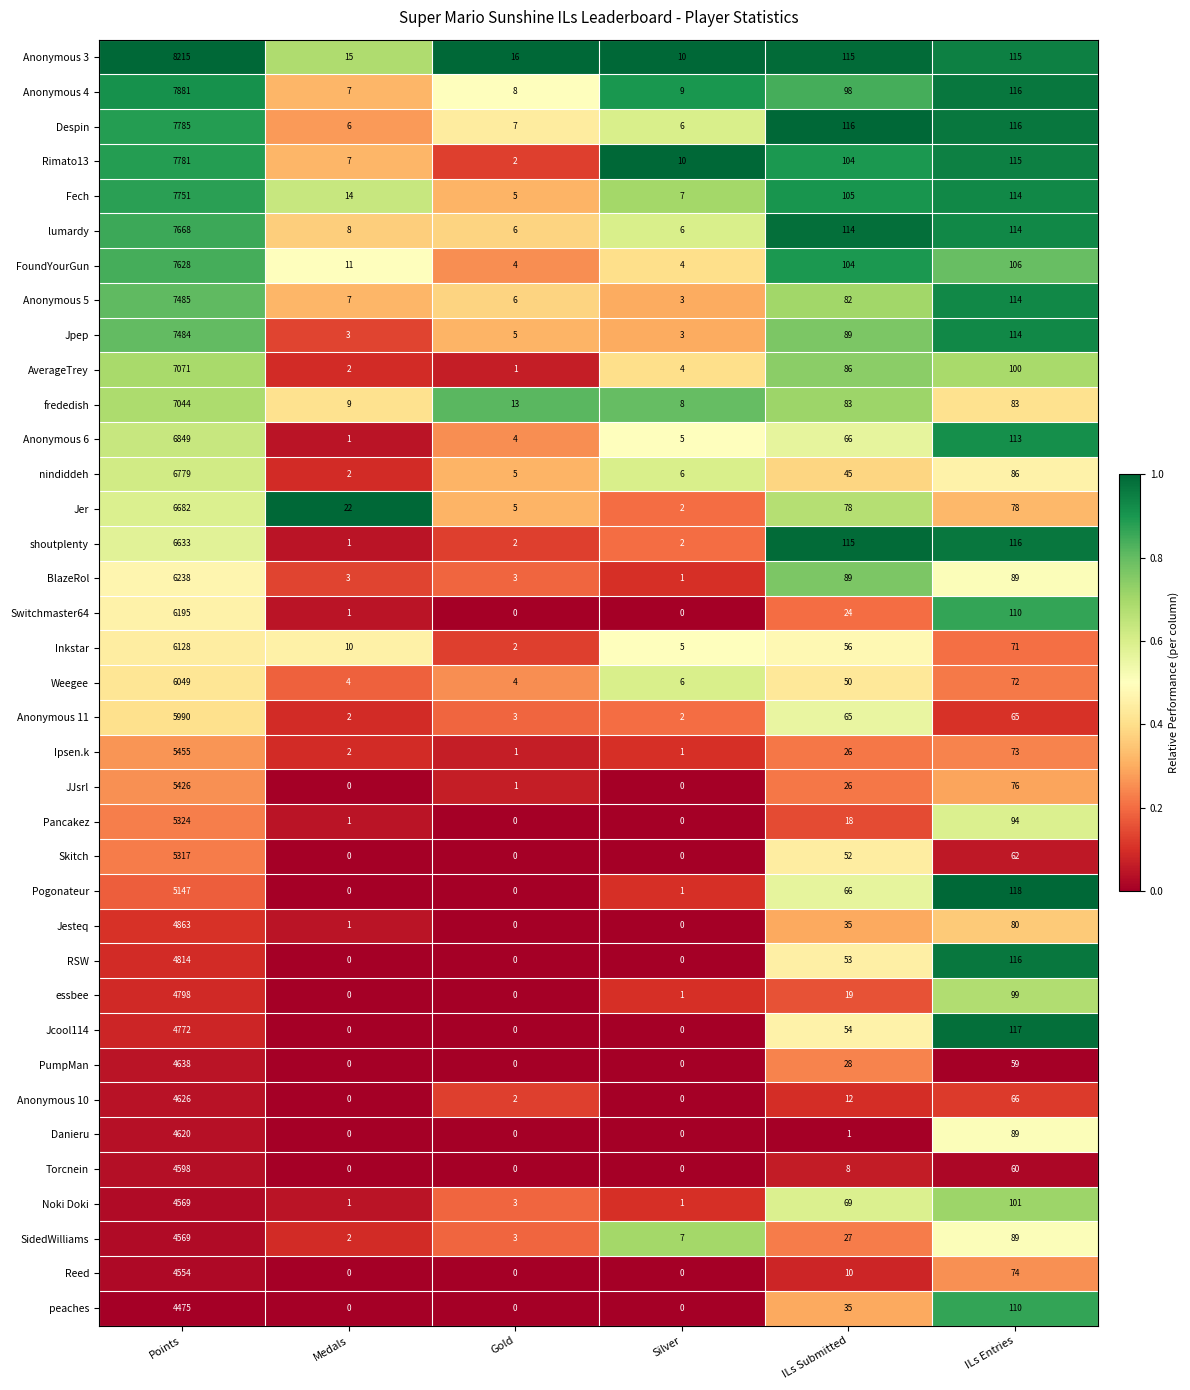

The value of Fech at Medals is 5. True or false?

False